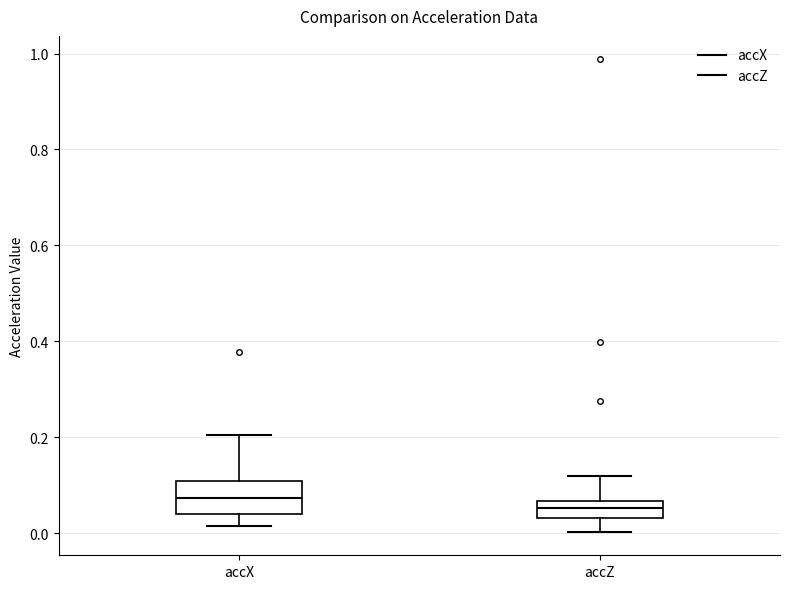

Which box has the lowest median line?

accZ